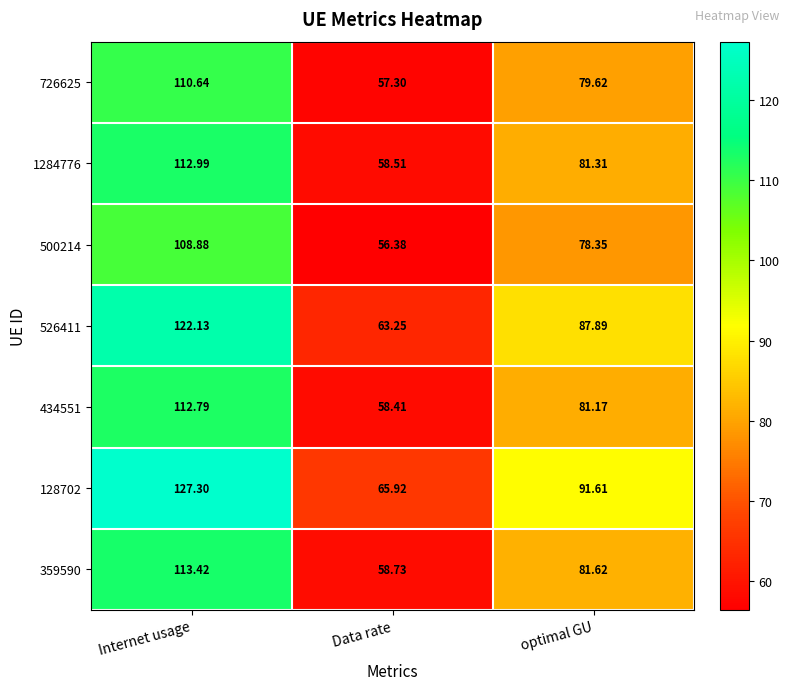

List the series in order of their peak value, highest first.

128702, 526411, 359590, 1284776, 434551, 726625, 500214